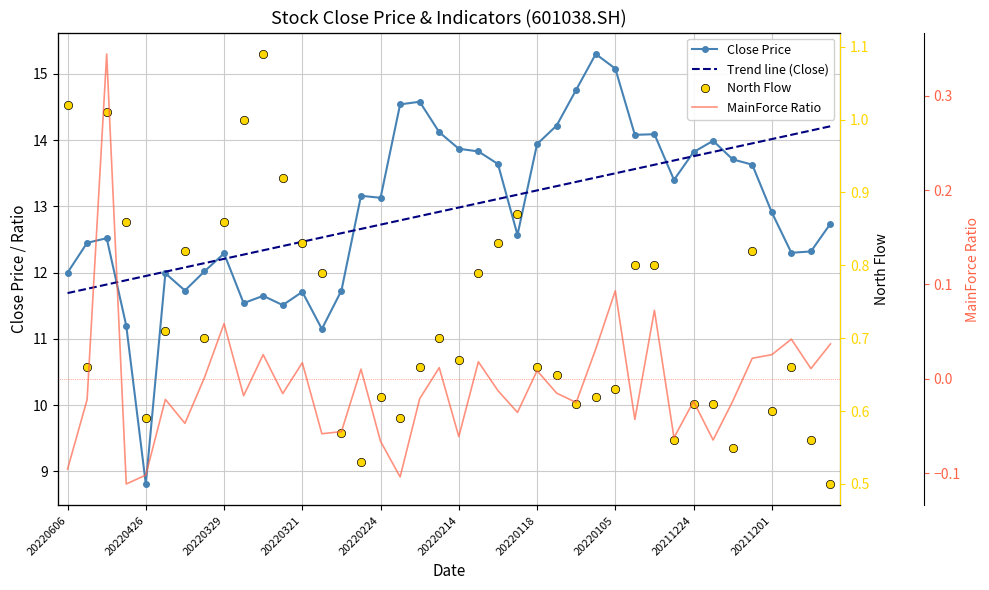

Which series has the widest spread of values?

Close Price